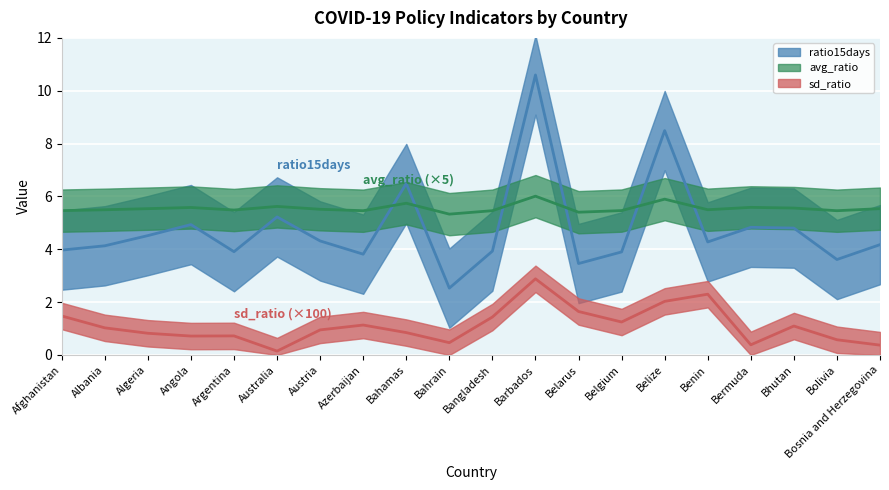

What is the label of the 20th point from the left?

Bosnia and Herzegovina